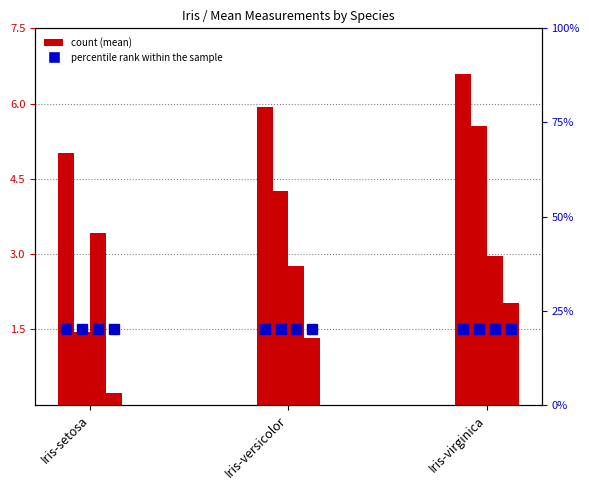

What is the value of the SepalWidthCm bar at the 1st from the left?

3.4